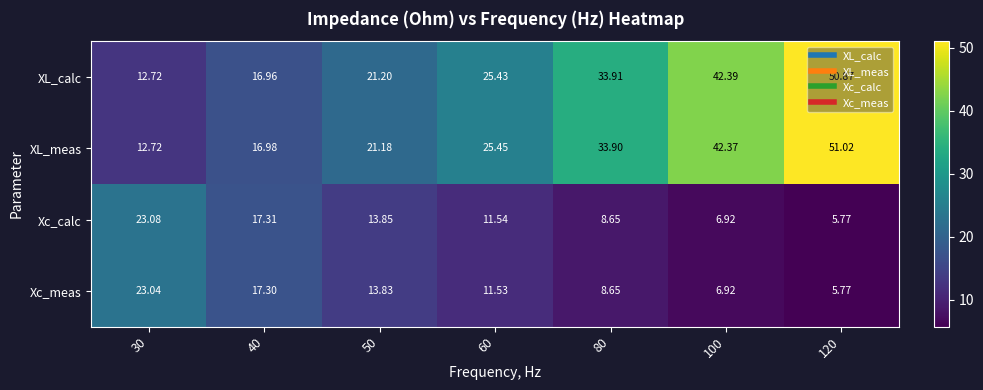

List the series in order of their peak value, lowest first.

Xc_meas, Xc_calc, XL_calc, XL_meas